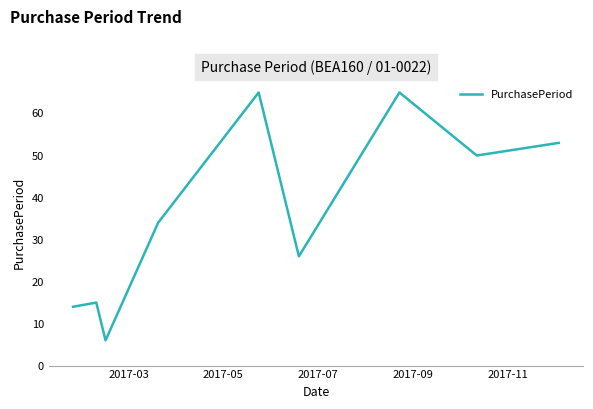

What is the difference between the second highest and second lowest values?

51